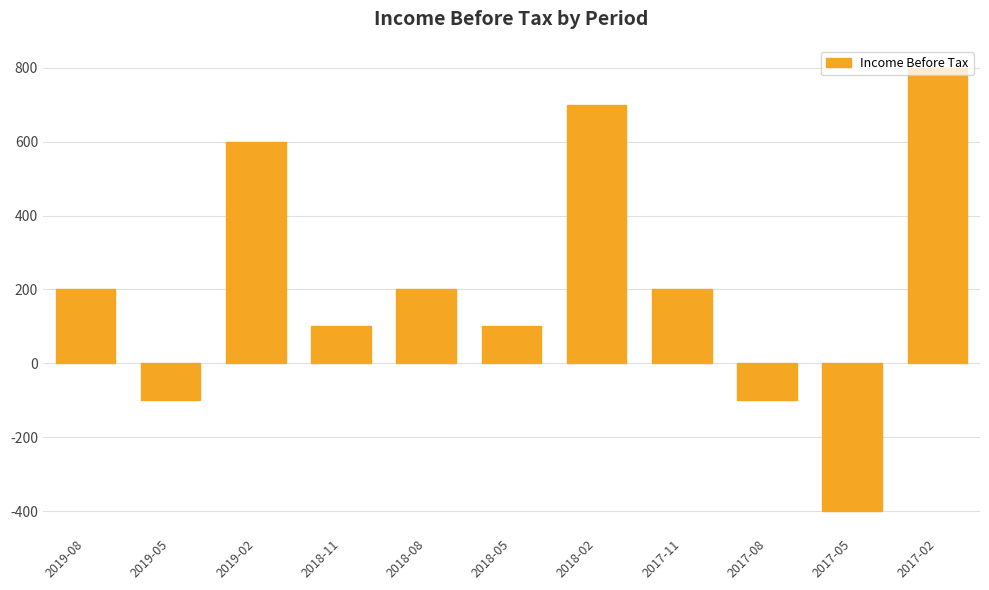

How many negative values are there?

3